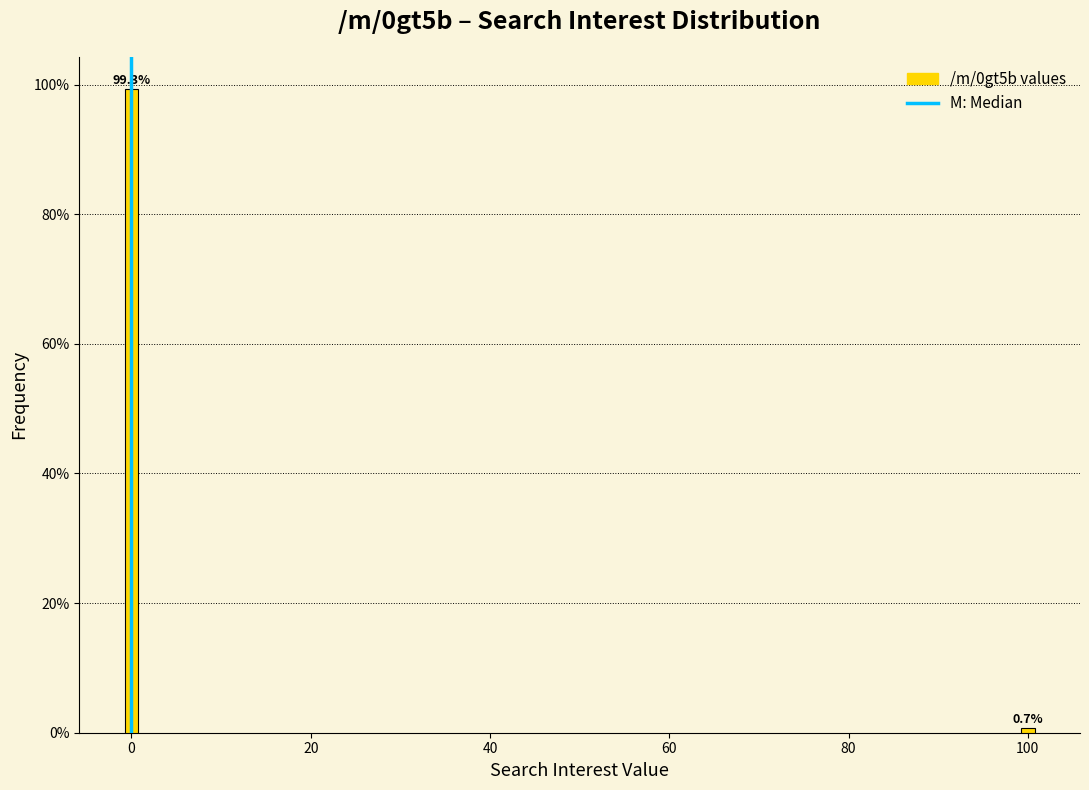

Reading left to right, extract all data points from this chart.

0=99.3	100=0.7